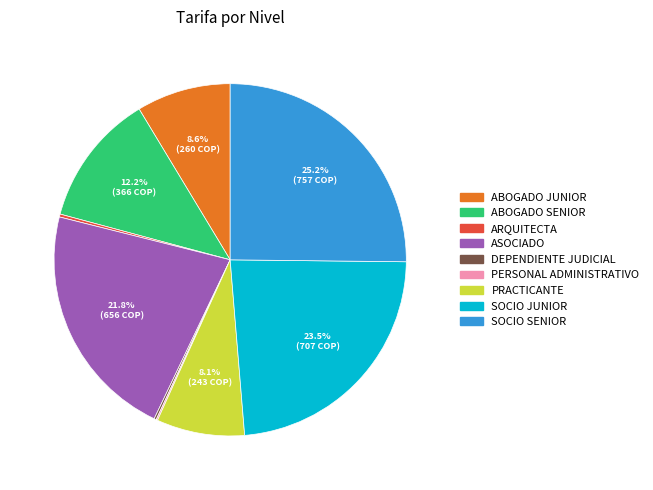

Does SOCIO SENIOR represent more than half of the total?

No